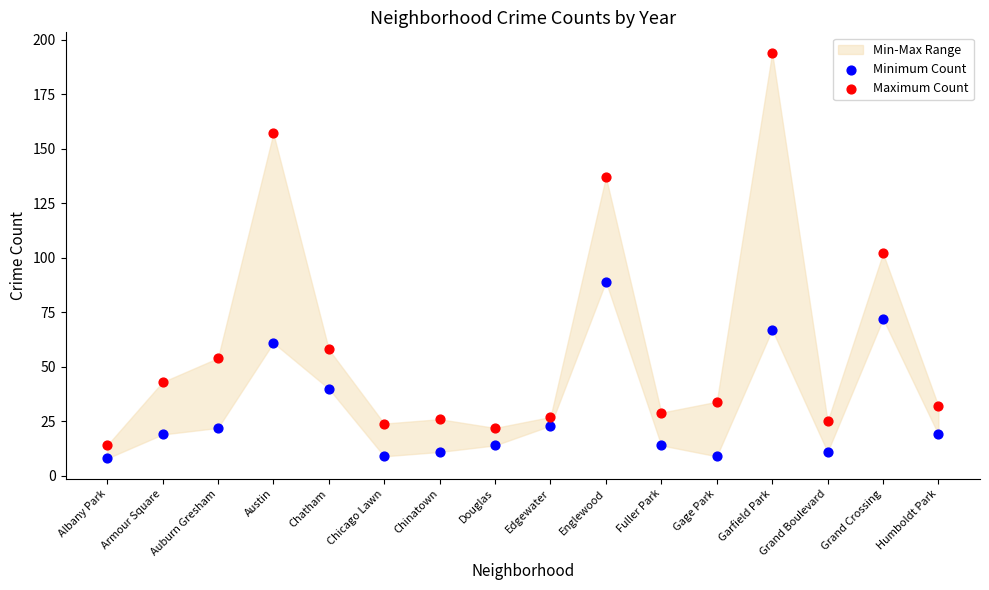

Across all data points, what is the range of Y values (max minus min)?

186